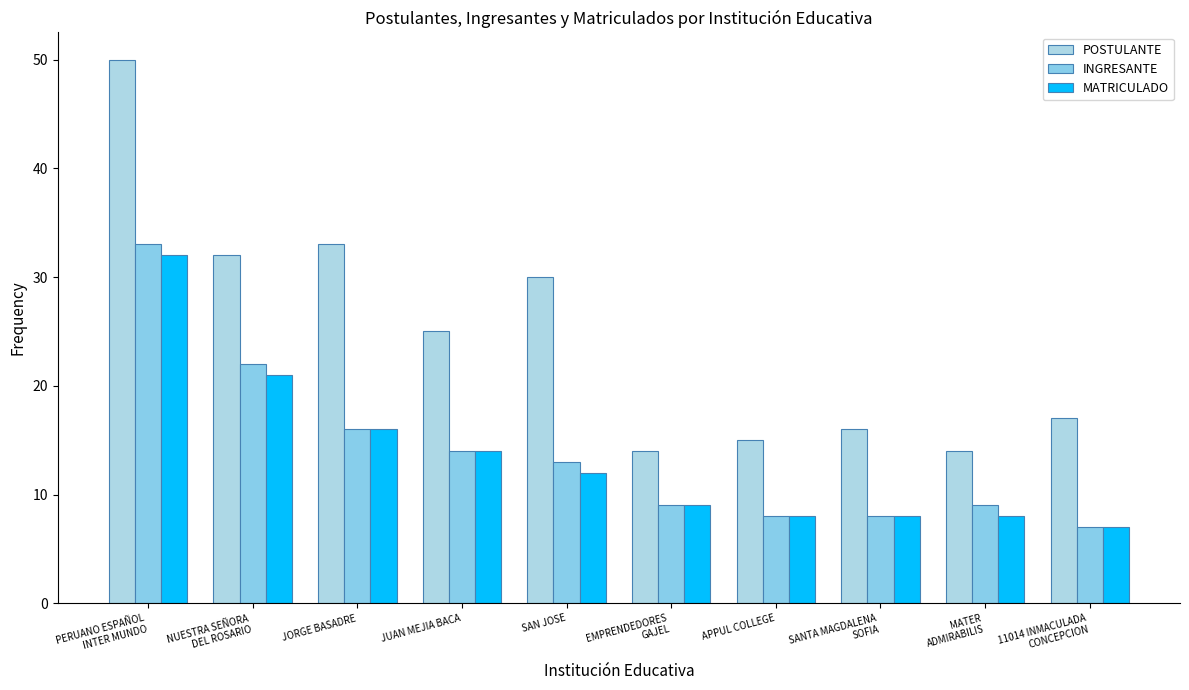

At which label does INGRESANTE reach its minimum?

11014 INMACULADA
CONCEPCION